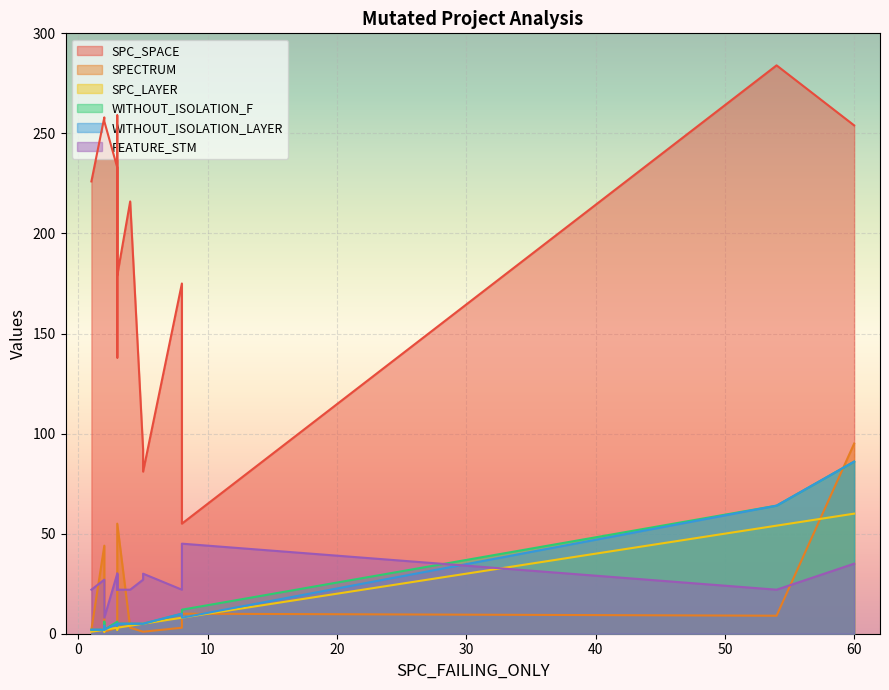

How many values in the SPECTRUM series exceed 3?

6